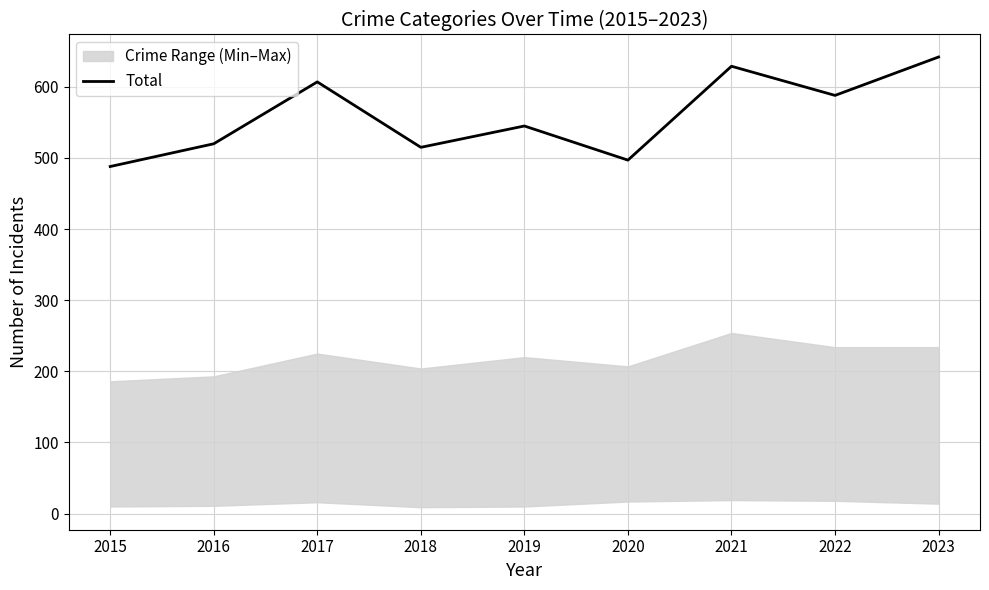

True or false: the data shows 488 at 2015.

True